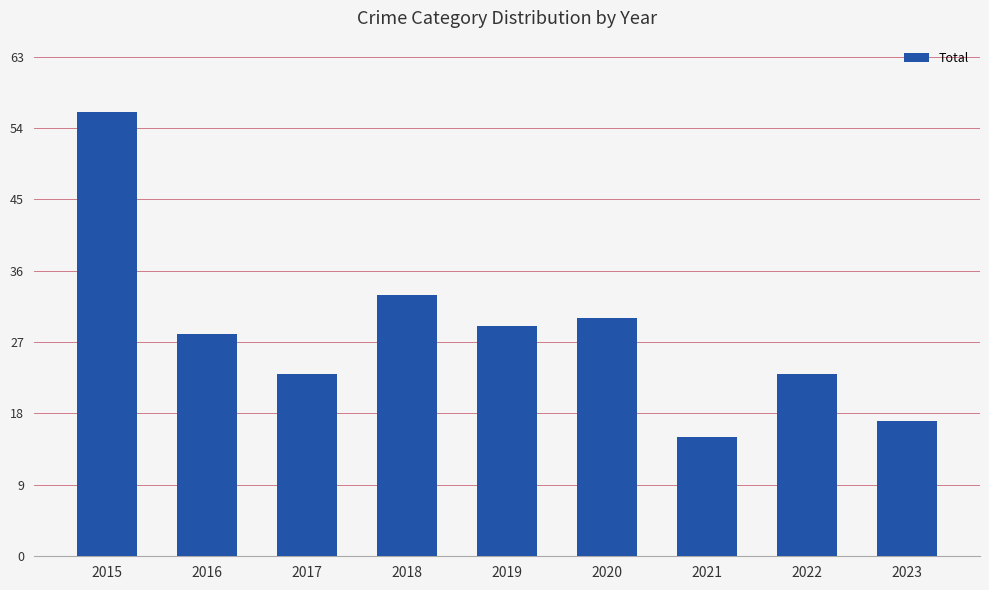

Reading right to left, extract all data points from this chart.

17	23	15	30	29	33	23	28	56